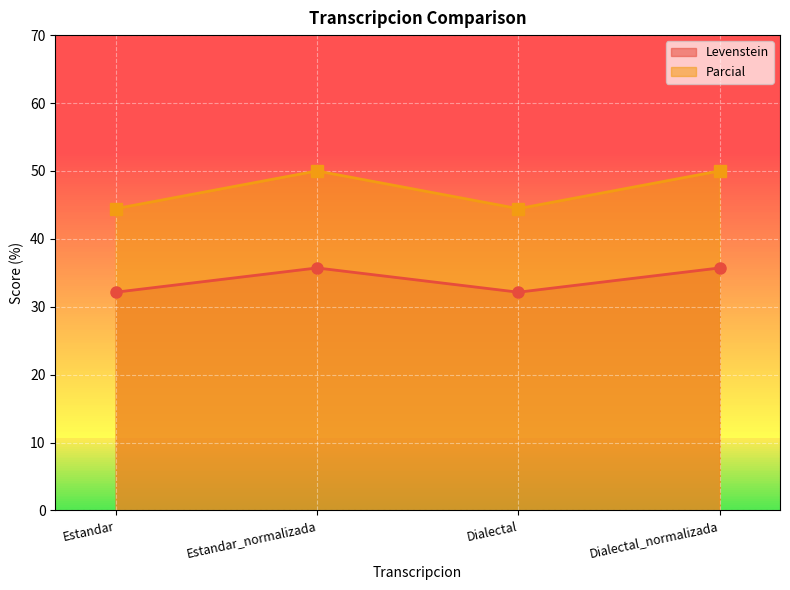

At how many categories does at least one series exceed 33?

4